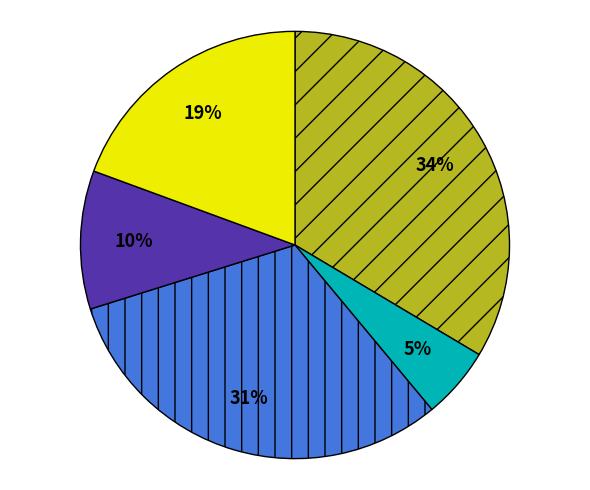

To the nearest percent, what is the average slice percentage?

20%